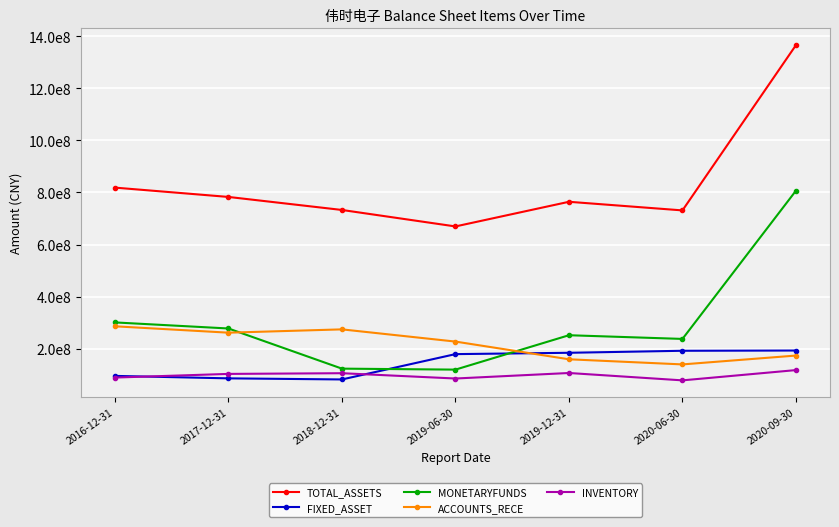

Read the MONETARYFUNDS value at 2016-12-31.

301343666.1